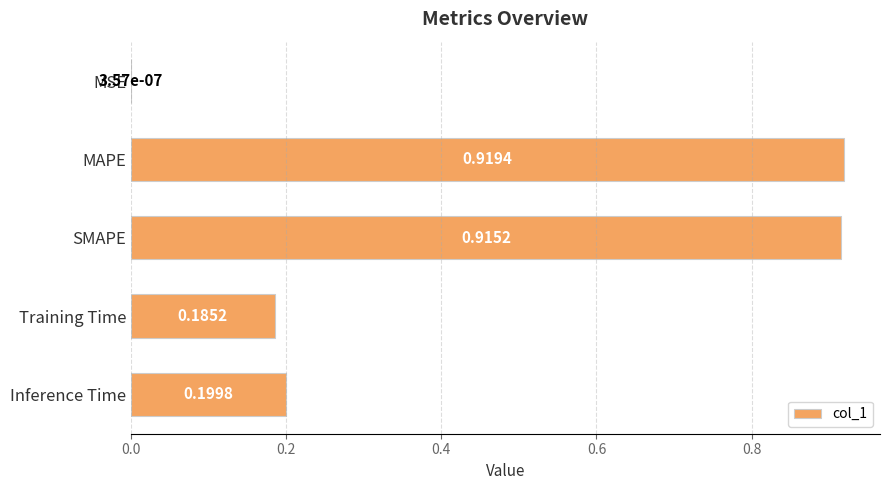

What is the change in value from MAPE to Inference Time?

-0.7